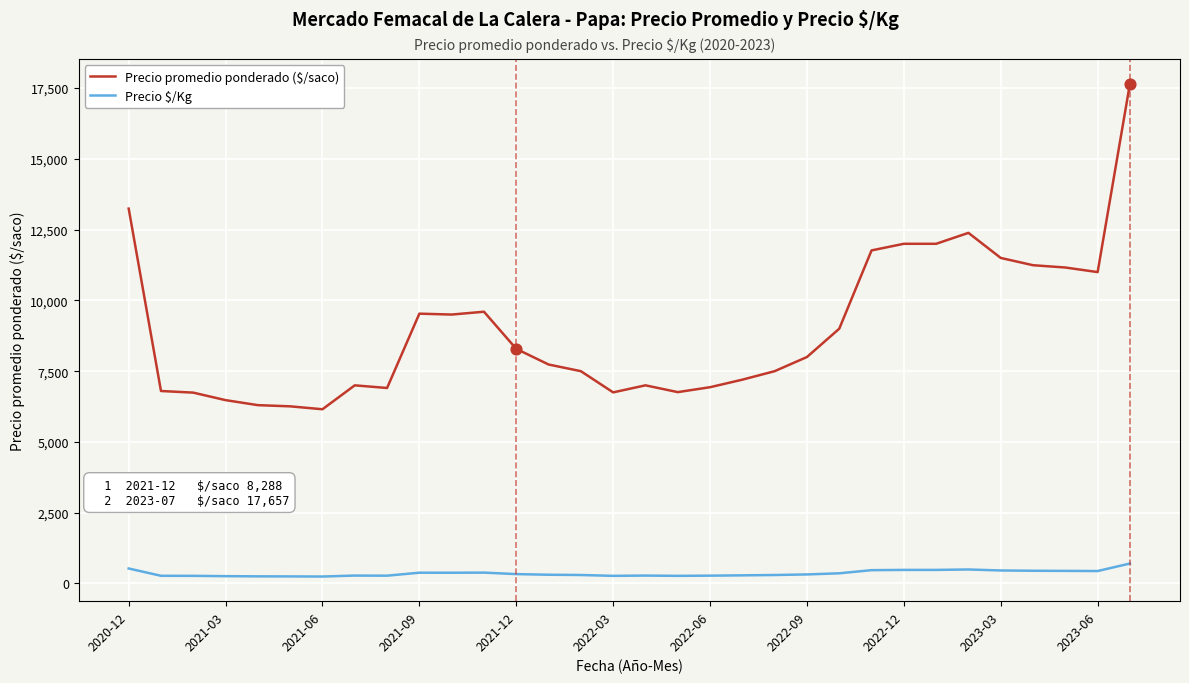

What is the difference between the maximum and minimum values in the Precio $/Kg series?

460